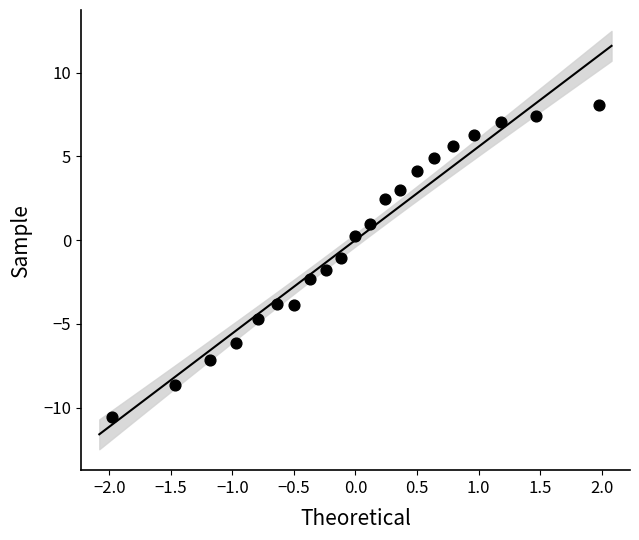

What is the range of Y values (max minus min)?

18.6